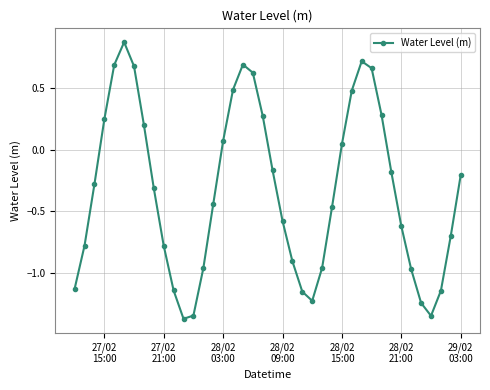

How many lines are shown in the chart?

1